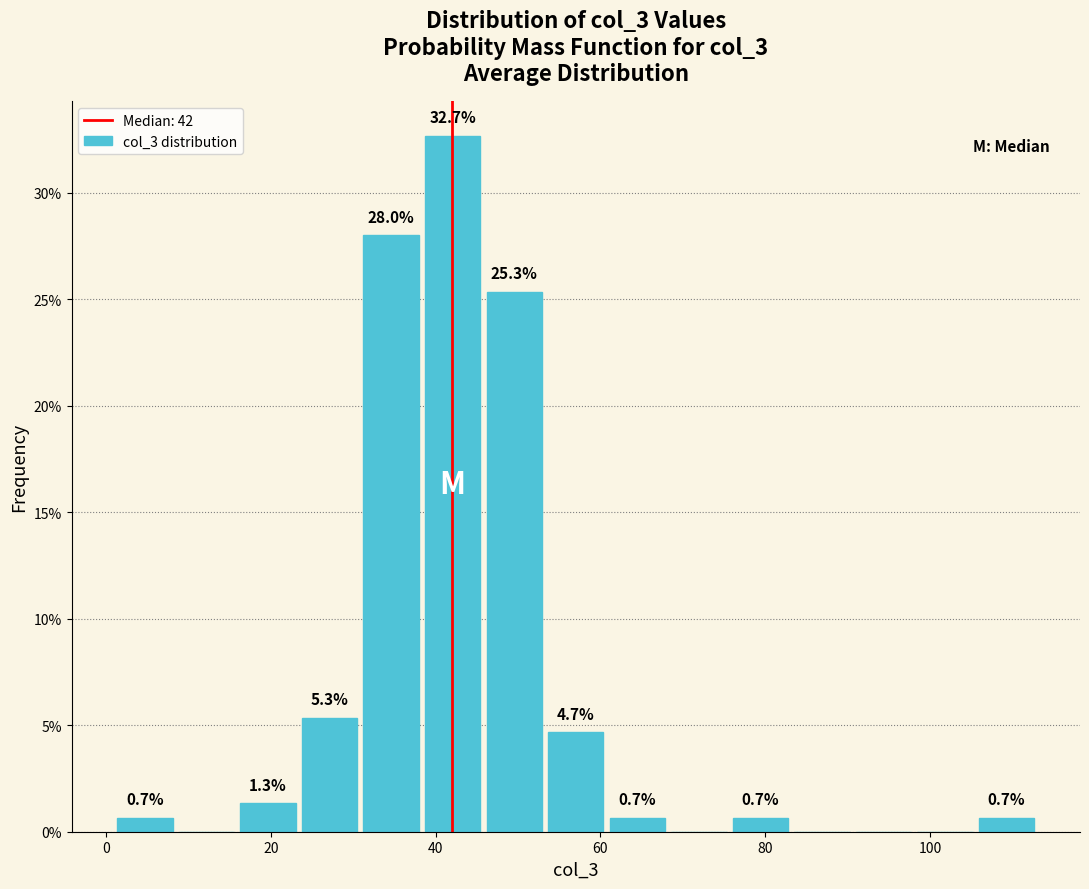

Read against the x-axis, roughly where is the centre of the tallest bar?

42